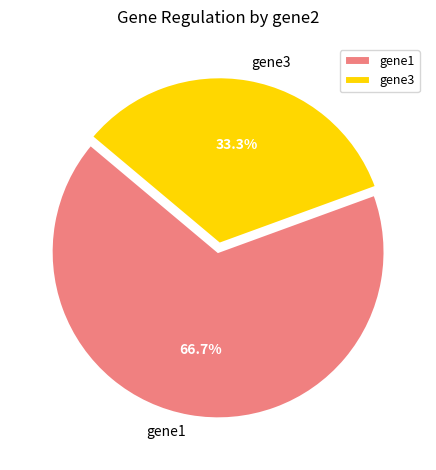

Does any single category account for the majority?

Yes